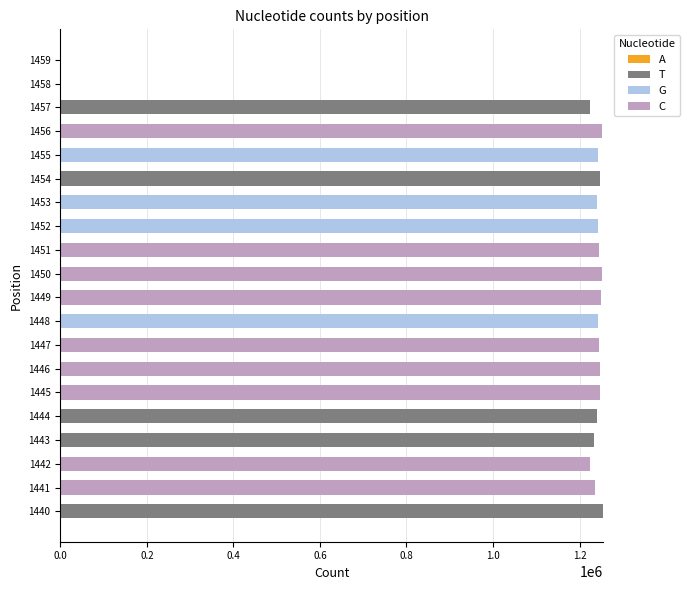

How many series are shown in this chart?

4